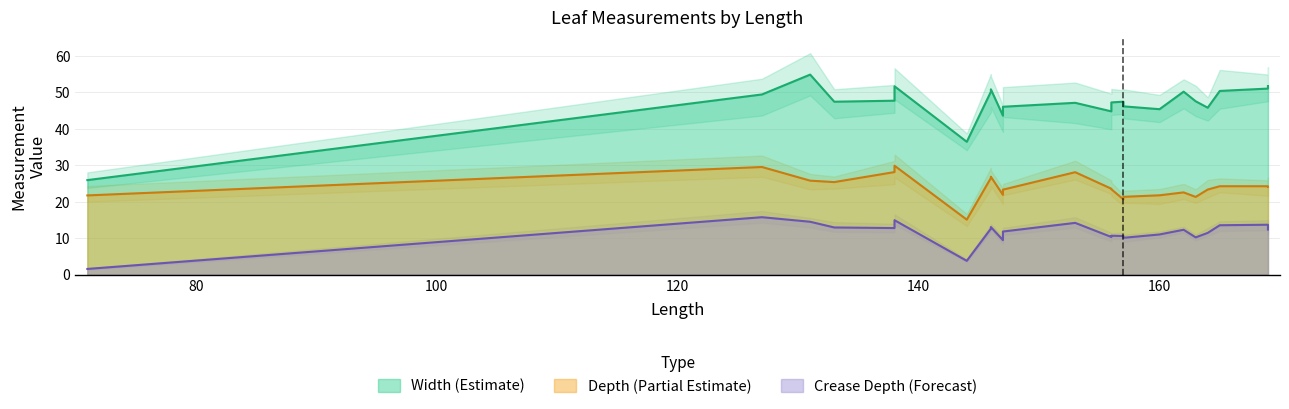

Does the chart display data point markers on the line(s)?

No